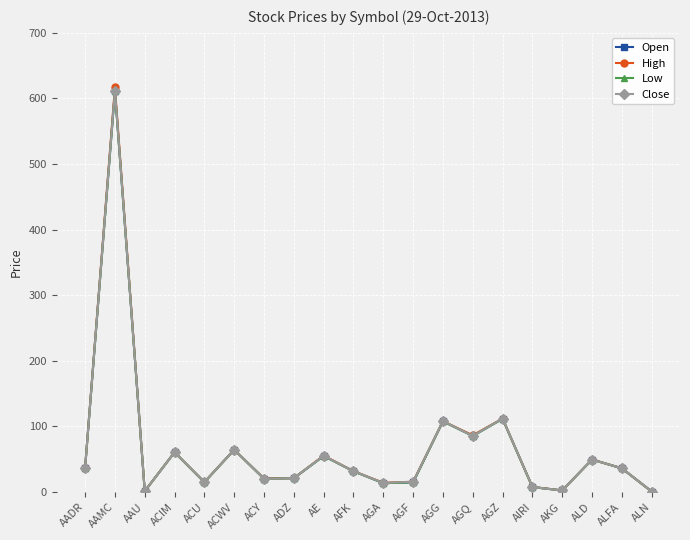

At which label does Open first exceed 36?

AADR